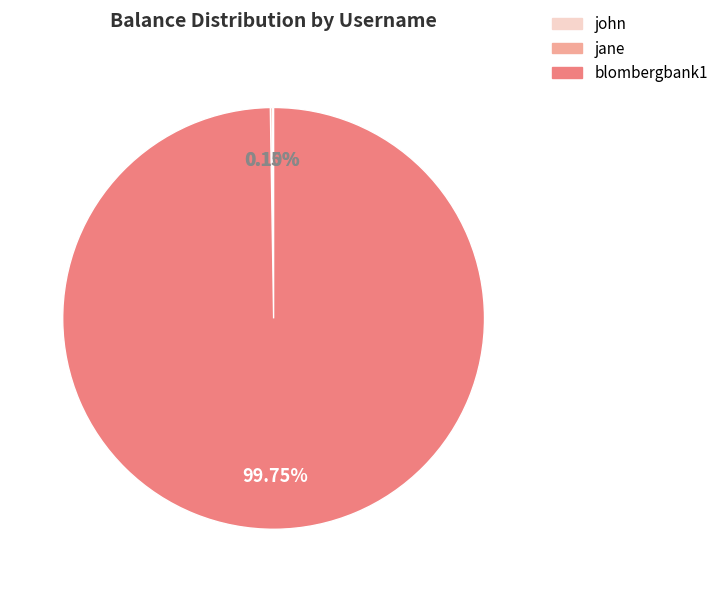

Is there a majority slice in this chart?

Yes